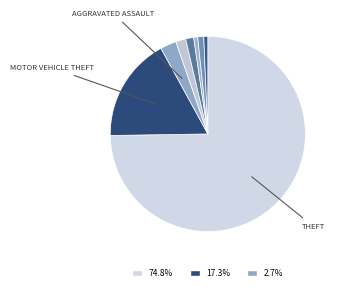

How many slices are in this pie chart?

8